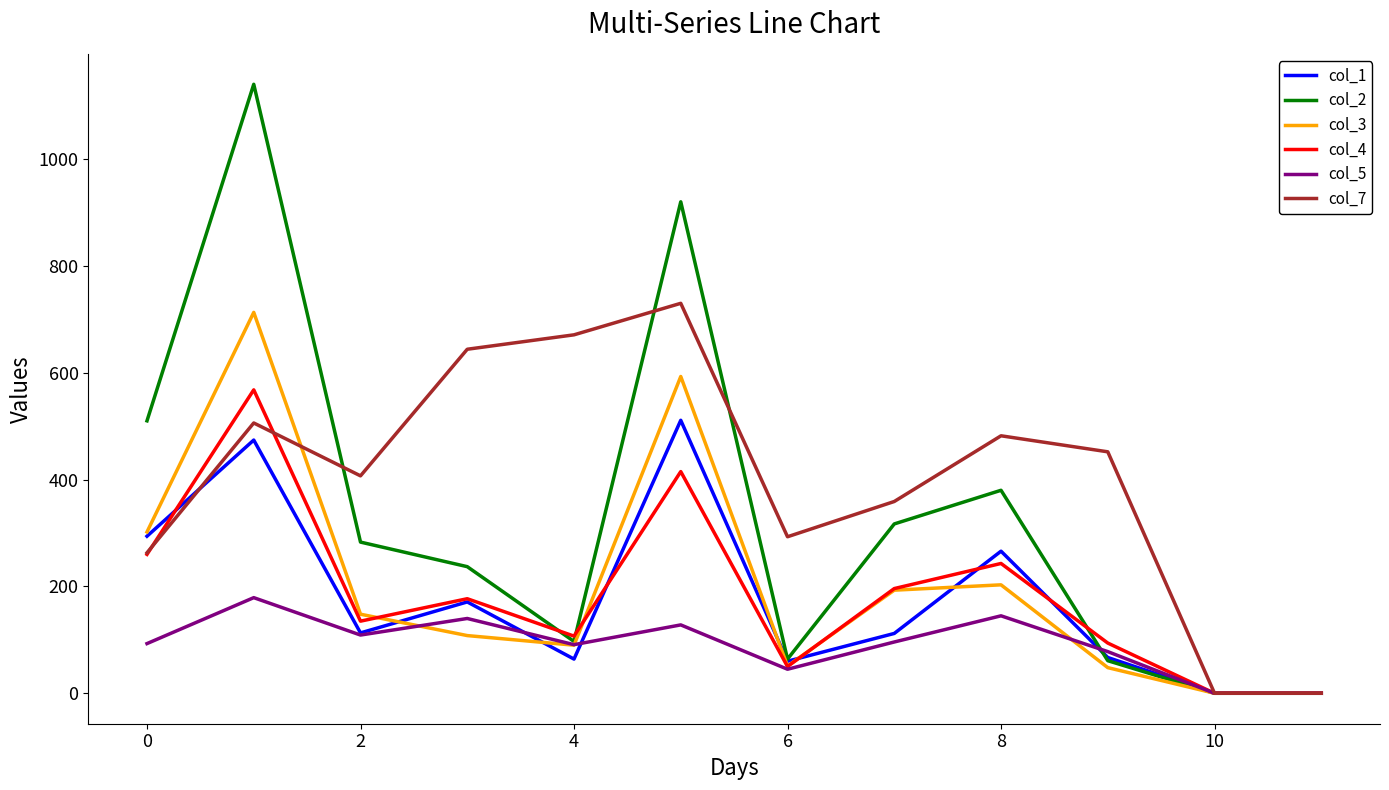

What is the sum of all col_2 values?

4009